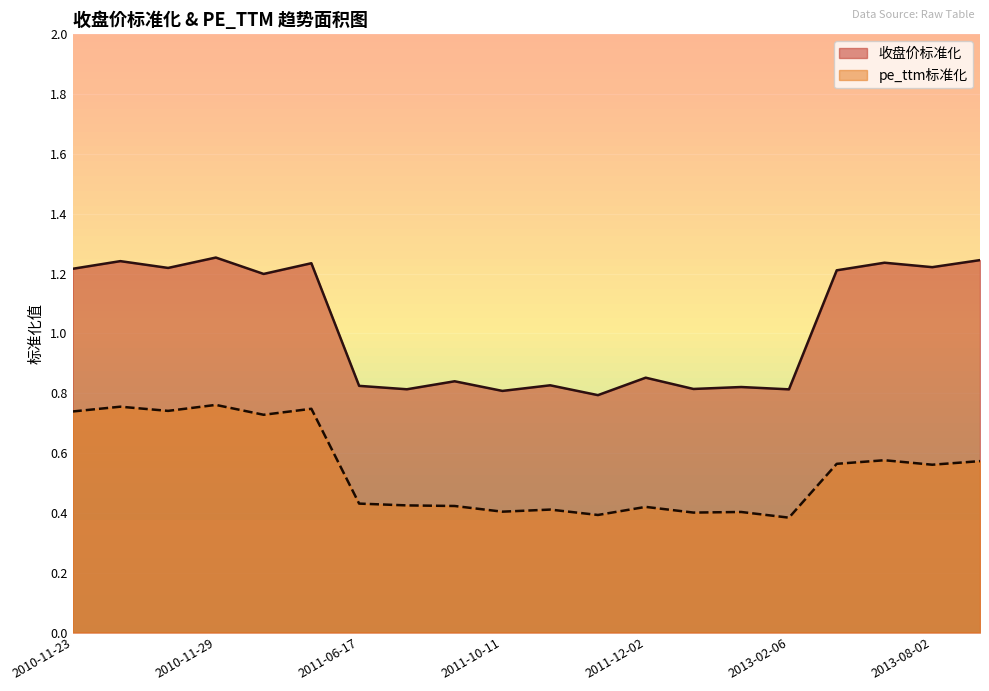

What is the total value across all series at 2010-11-29?

2.0